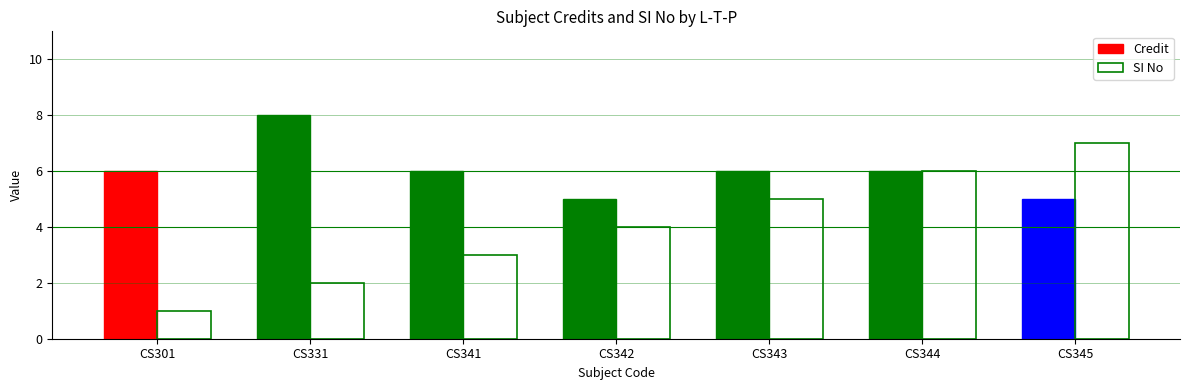

Which series has the largest total across all categories?

Credit